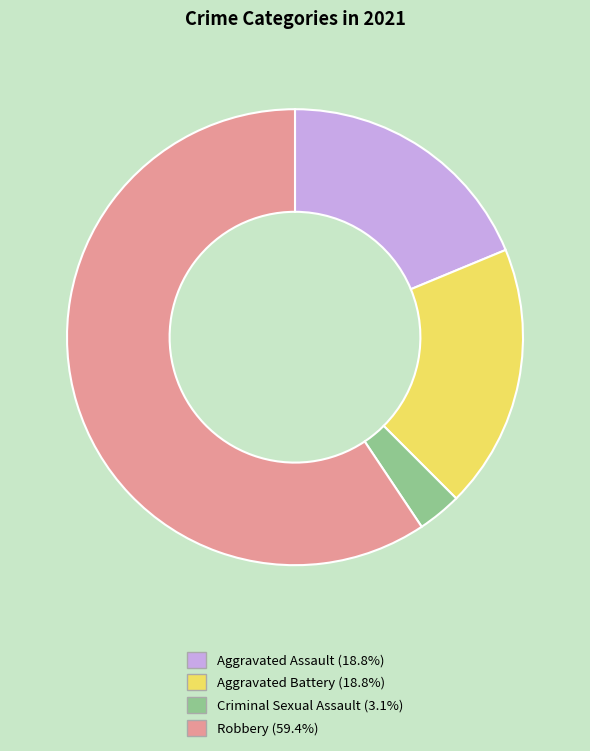

How many segments does this pie chart have?

4